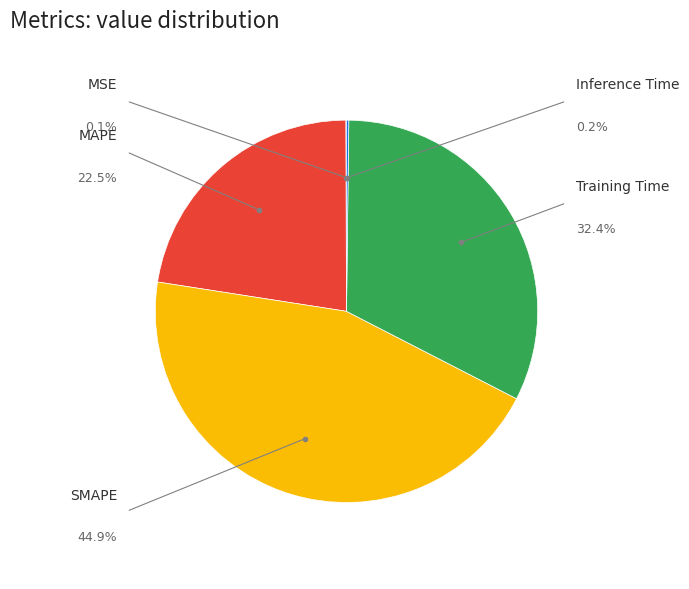

Does any single category account for the majority?

No